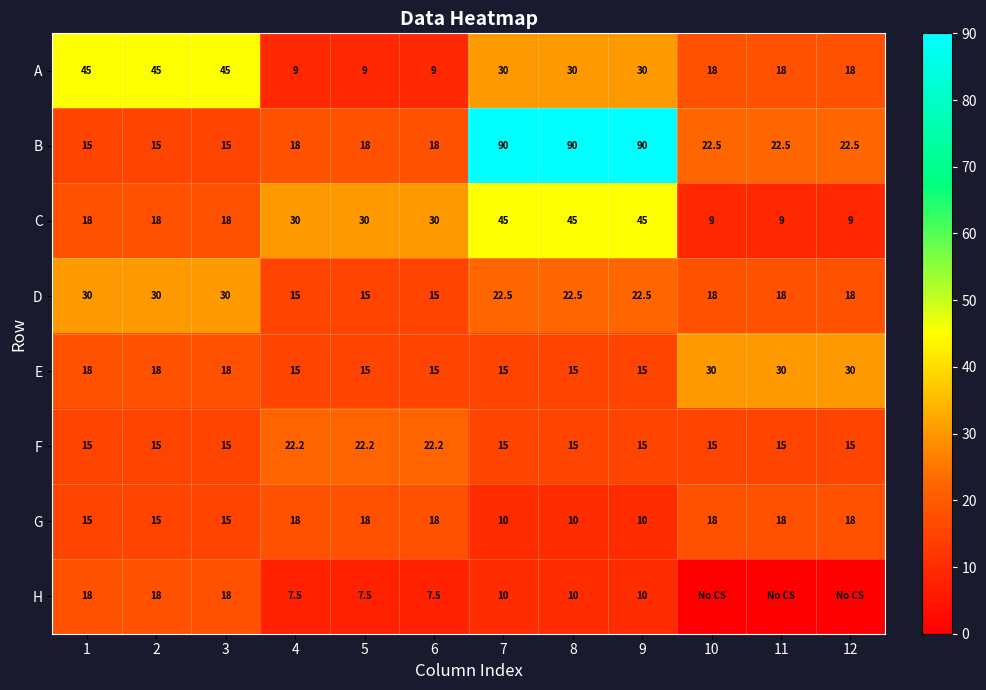

Which label corresponds to the smallest value in the chart?

10